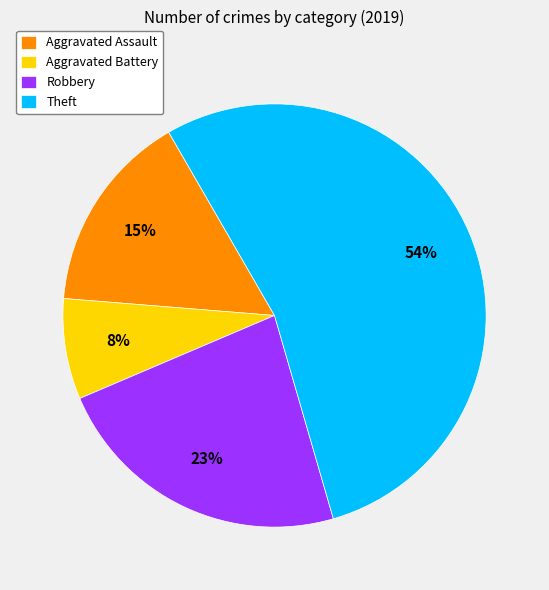

Approximately how many times larger is the value at Aggravated Battery compared to Aggravated Assault?

0.5